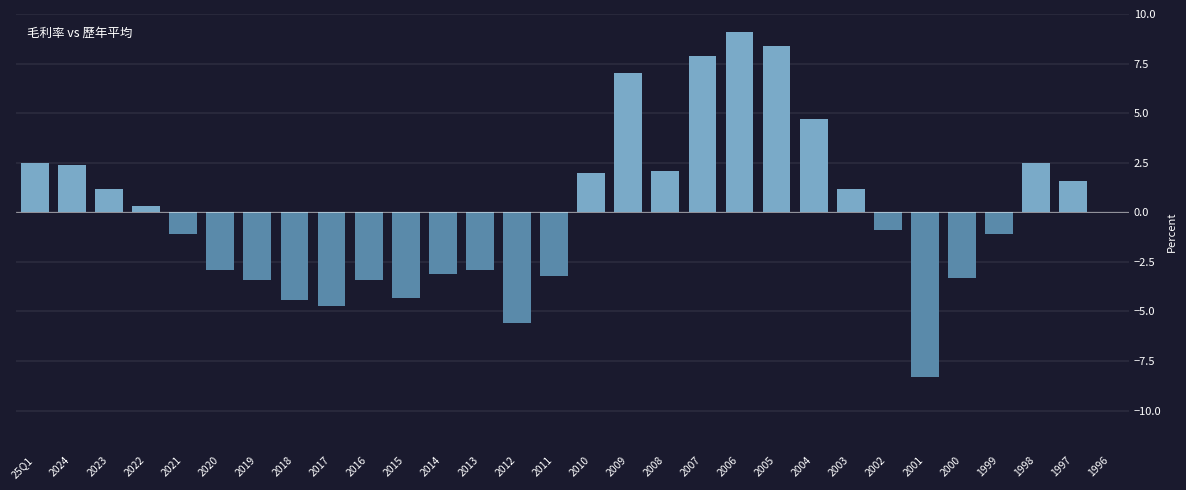

Are the bars horizontal?

No